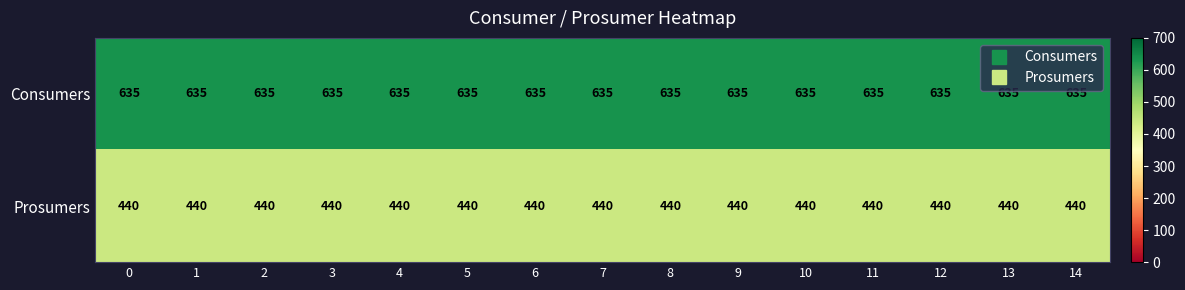

Which series has the largest total across all categories?

Consumers